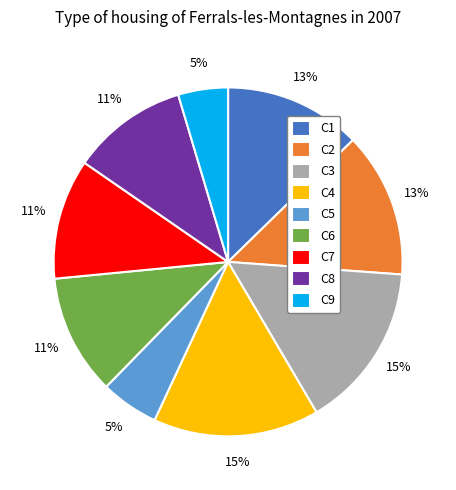

Is C4 the majority of the pie?

No